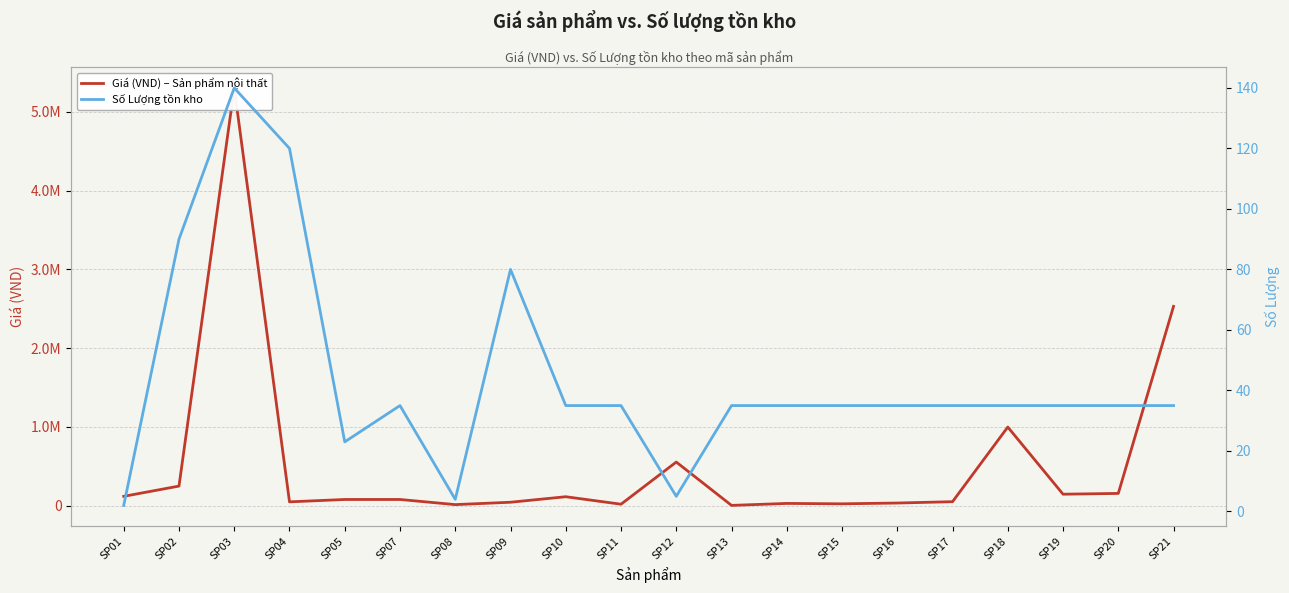

Which series has the widest spread of values?

Giá (VND) – Sản phẩm nội thất